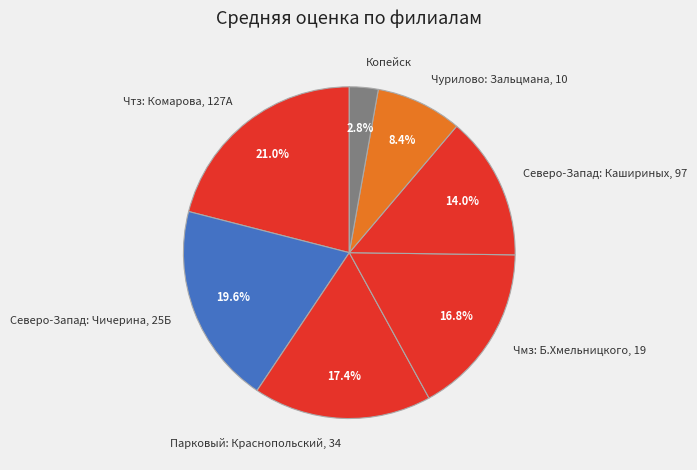

Is it true that Копейск is 3% of the pie?

True